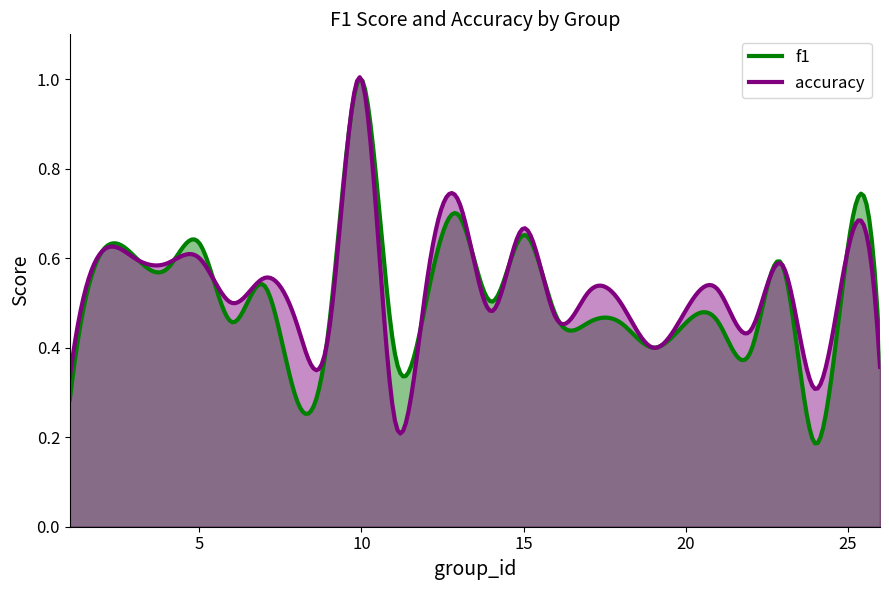

At which category is the sum across all series the highest?

10